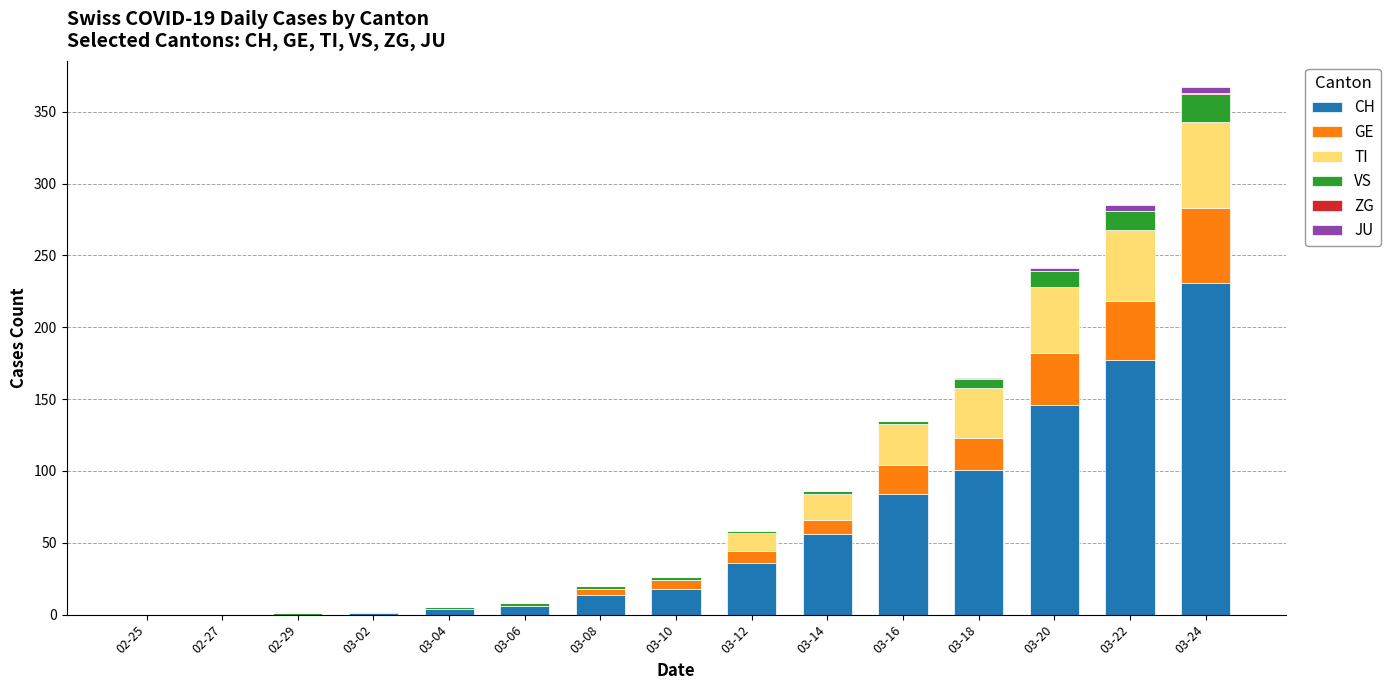

At which category is the sum across all series the highest?

03-24